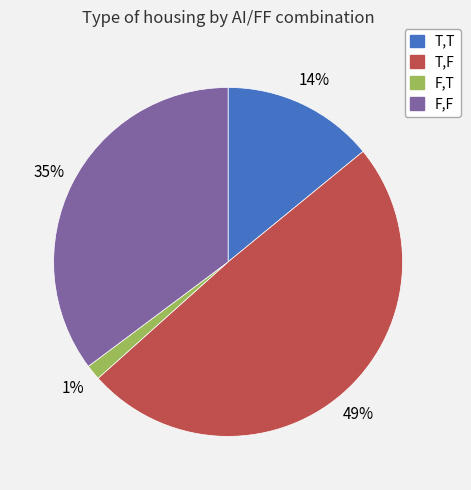

How many slices are in this pie chart?

4